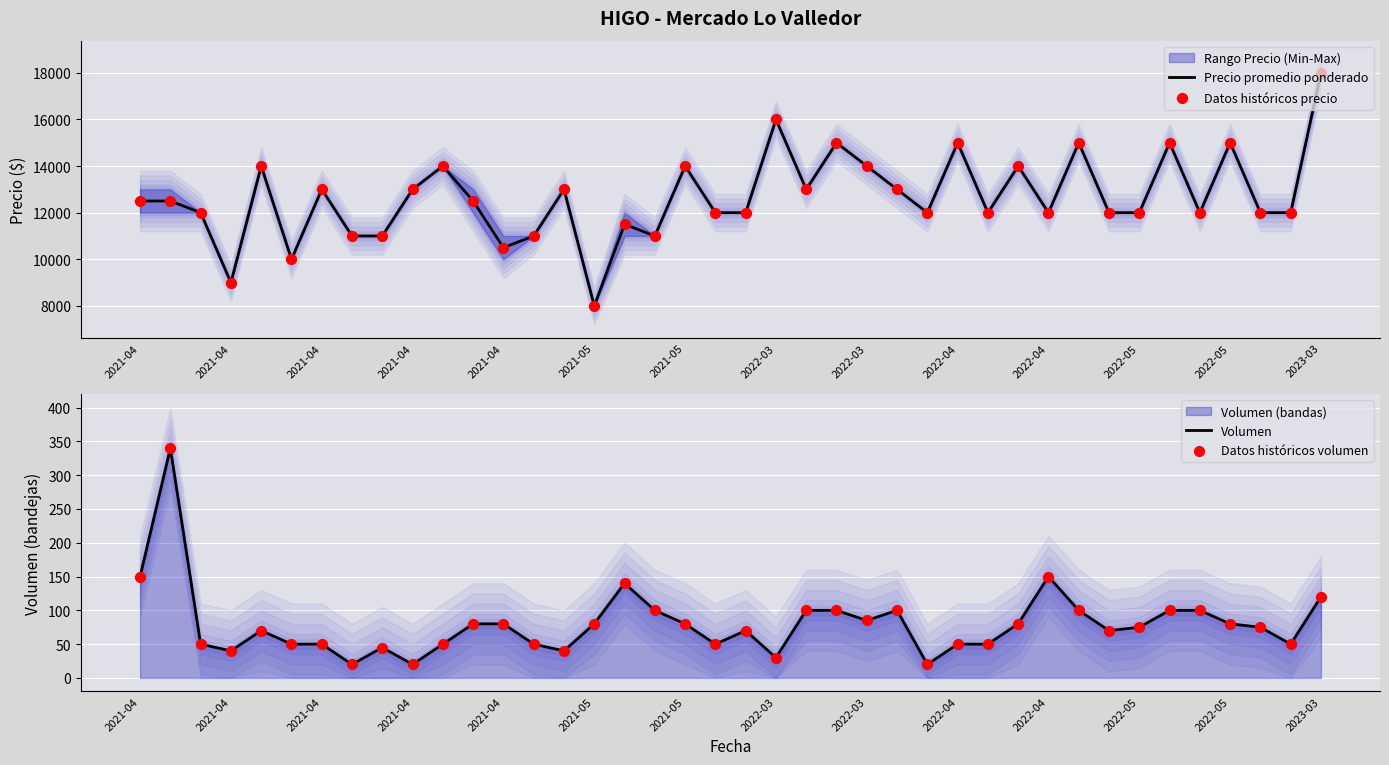

At how many categories does at least one series exceed 11944?

31